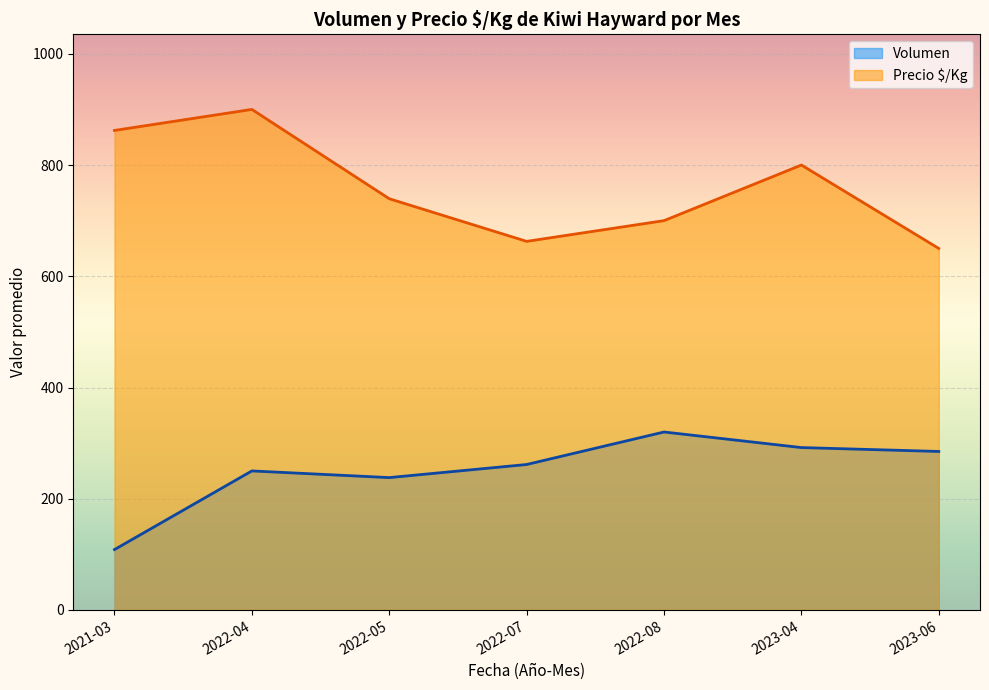

True or false: Volumen and Precio $/Kg cross at least once.

False